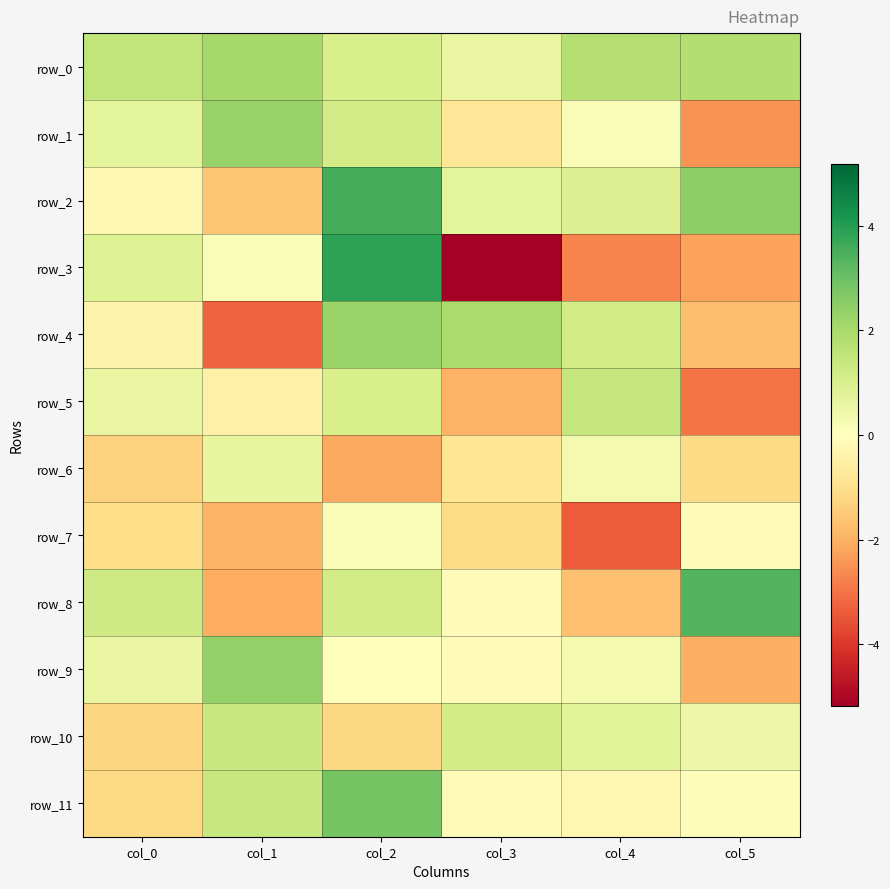

At which label is row_11 closest to 0?

col_3